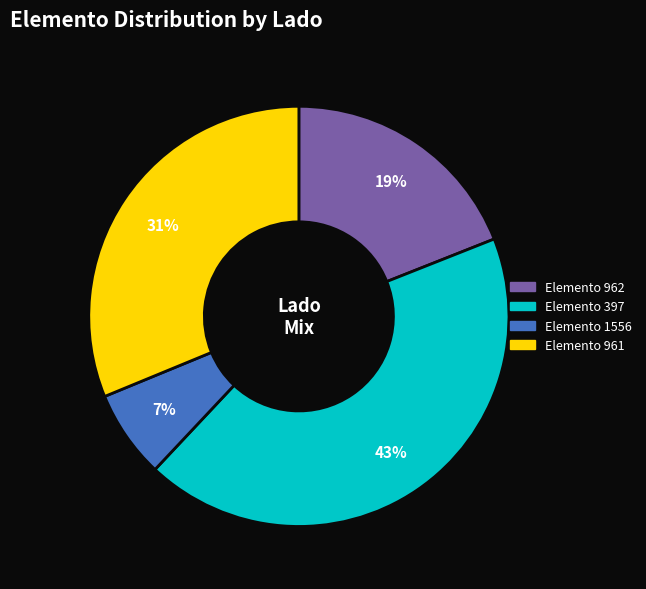

Does any single category account for the majority?

No